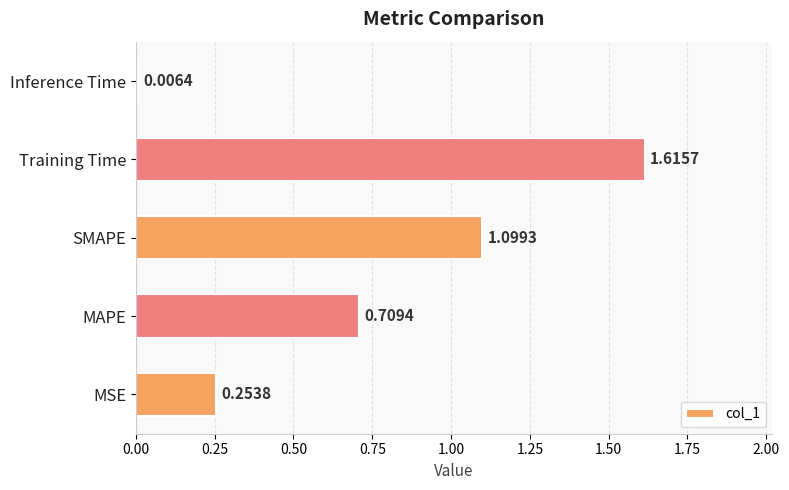

Count the number of categories in the chart.

5